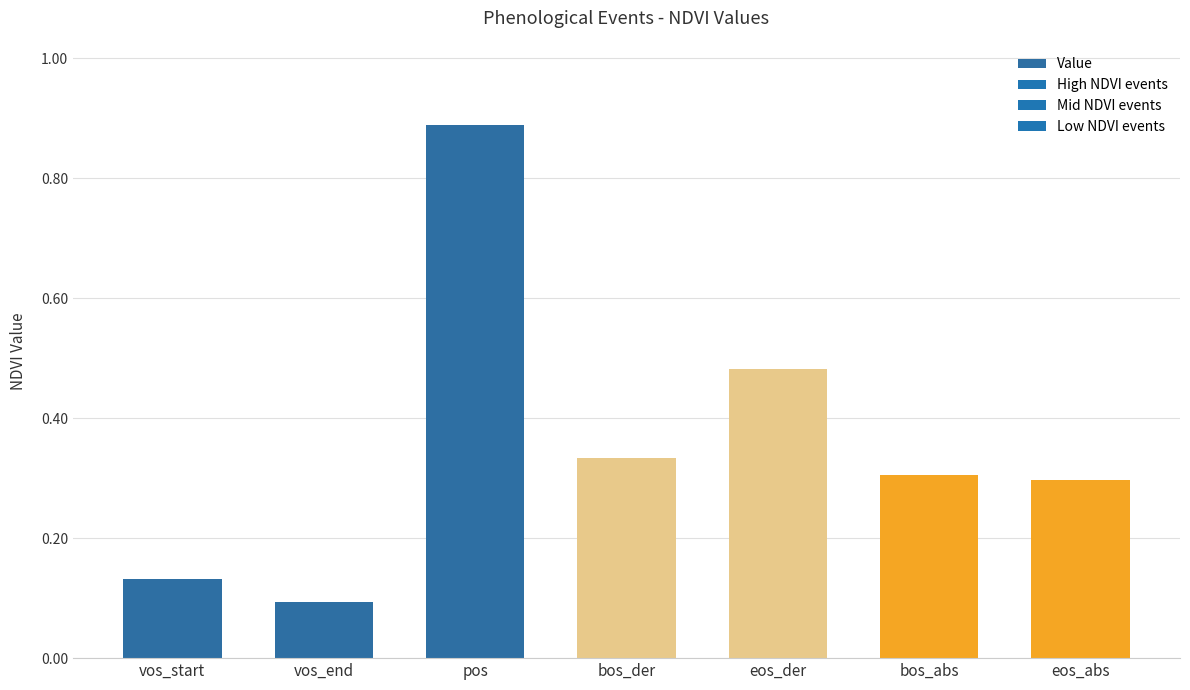

At which category does the chart reach its minimum across all series?

vos_end